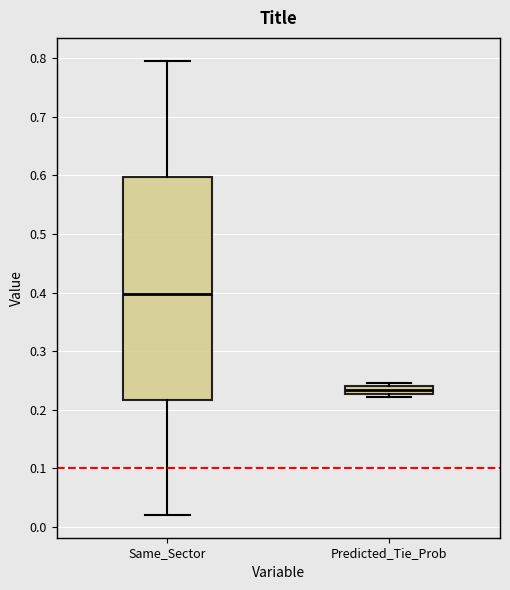

Comparing the boxes themselves (not the whiskers), which one is the tallest?

Same_Sector